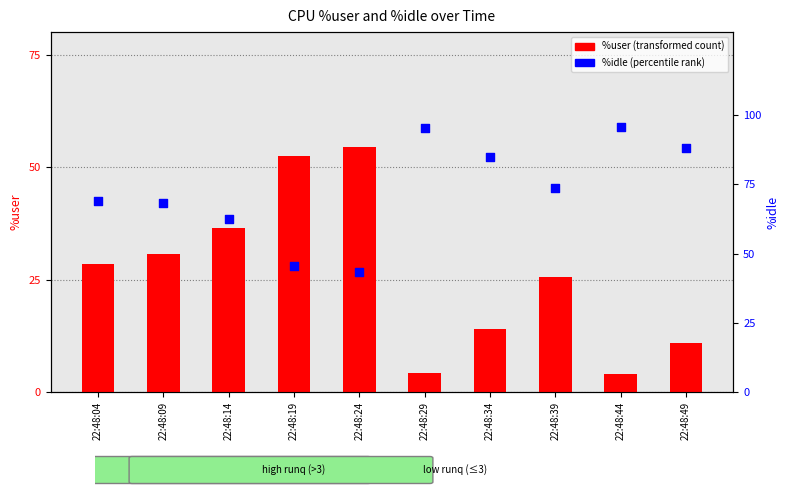

Is the value of %user at 22:48:44 greater than the value of %idle at 22:48:04?

No